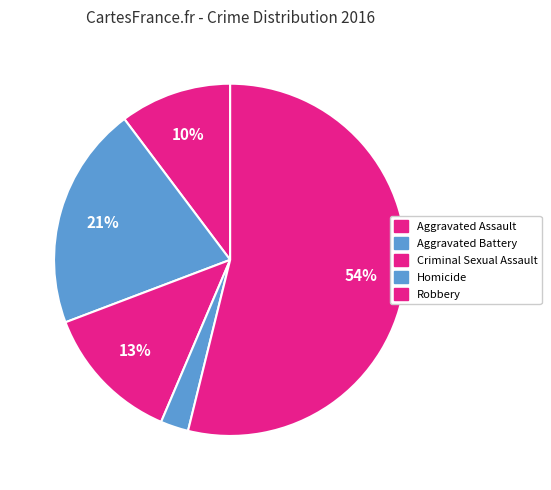

To the nearest percent, what percentage of the pie is Robbery?

54%